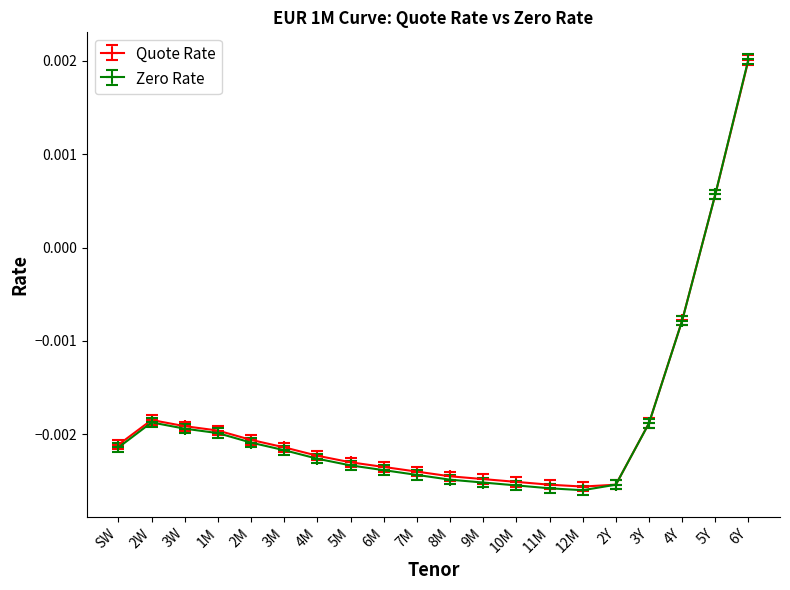

Where is Quote Rate nearest to the value 0?

5Y